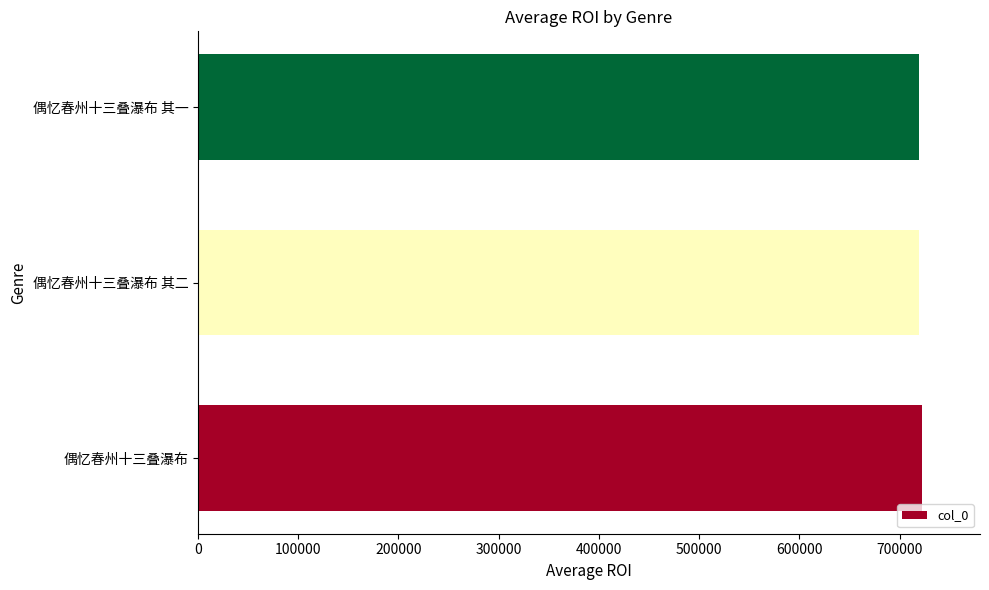

Are the bars grouped side by side (vs. stacked)?

No